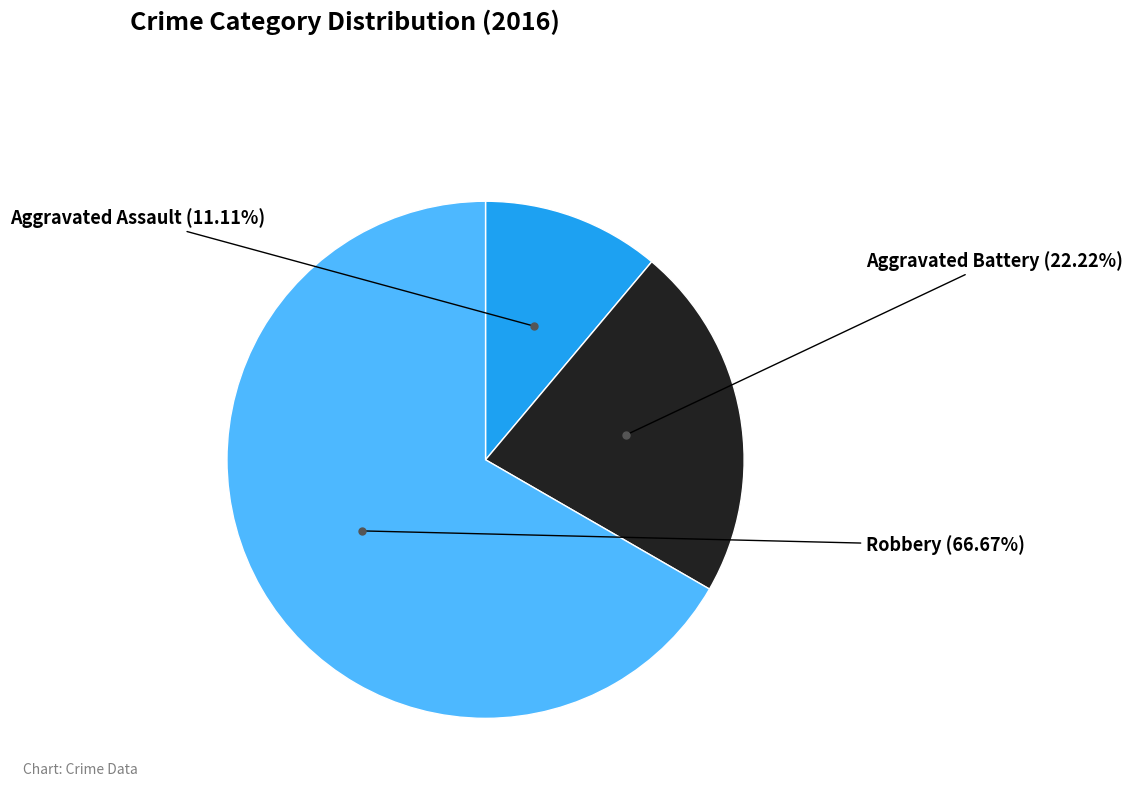

To the nearest percent, what percentage of the pie is Robbery?

67%